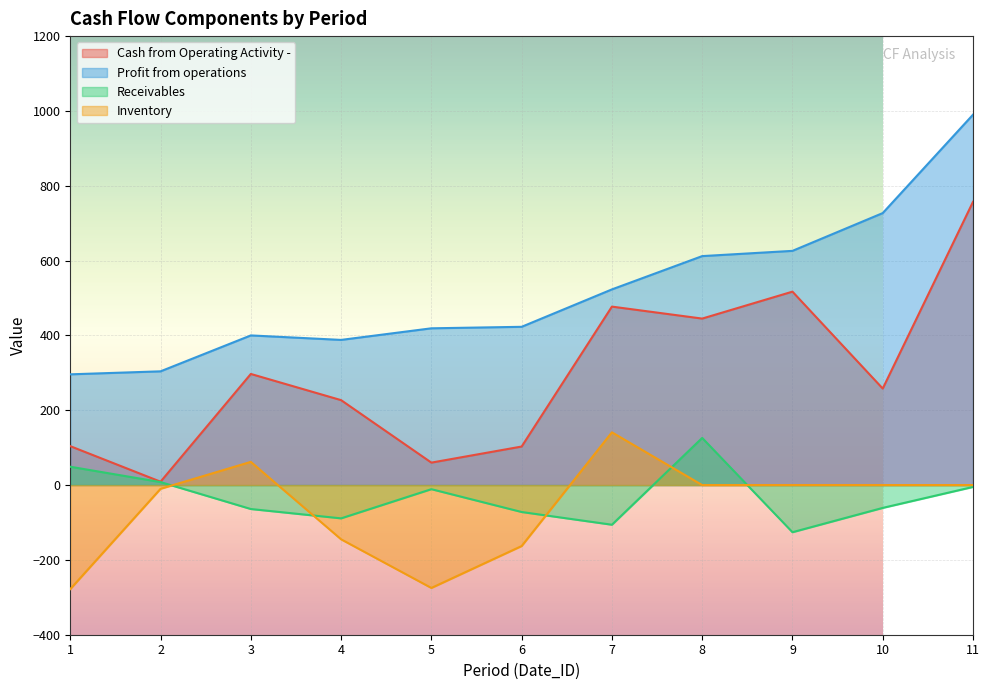

How many lines are shown in the chart?

4